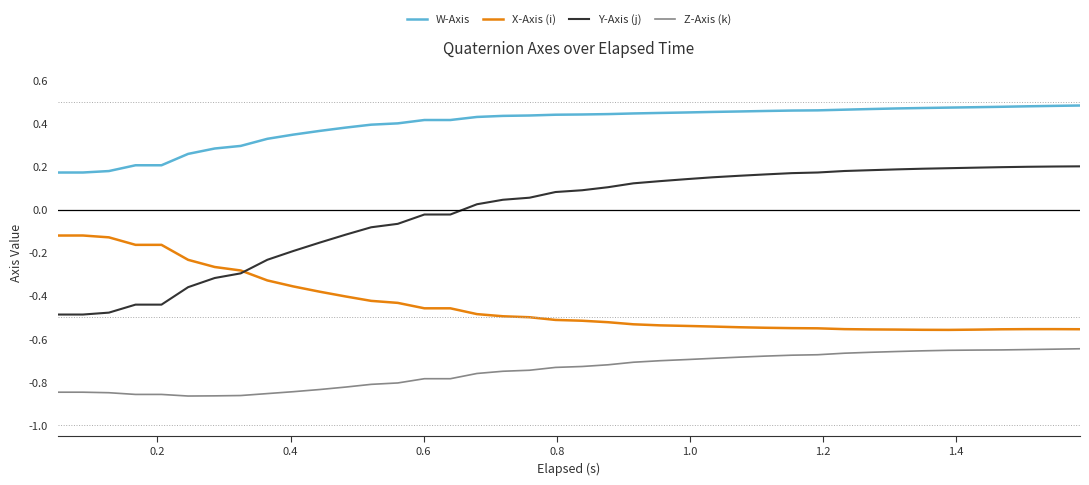

Which series has the largest total across all categories?

W-Axis